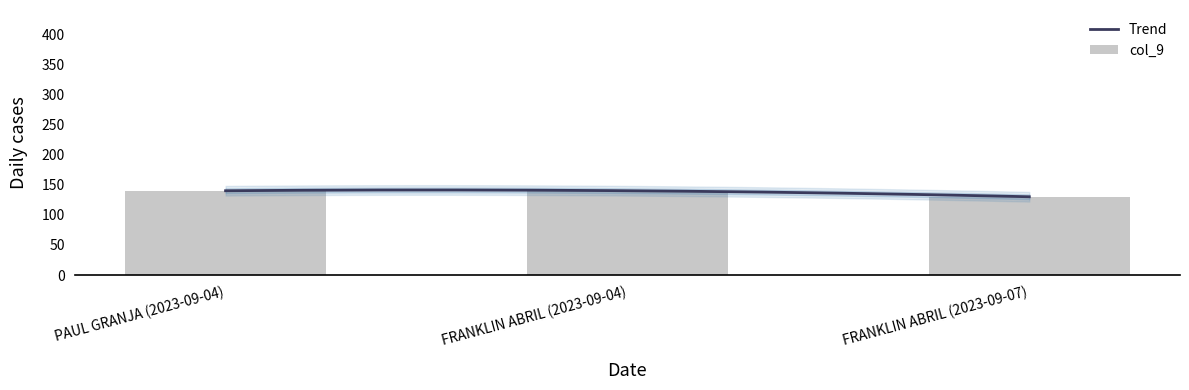

Which category has the highest value across all series?

PAUL GRANJA (2023-09-04)